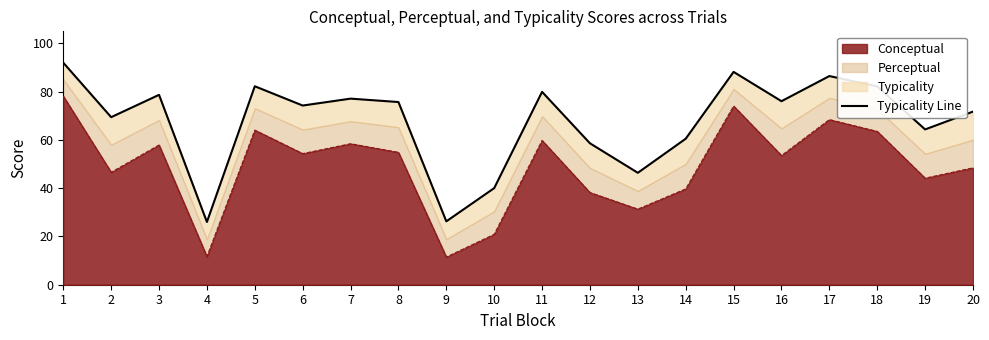

Rank the categories by value from highest to lowest.

1, 15, 17, 5, 18, 11, 3, 7, 16, 8, 6, 20, 2, 19, 14, 12, 13, 10, 9, 4